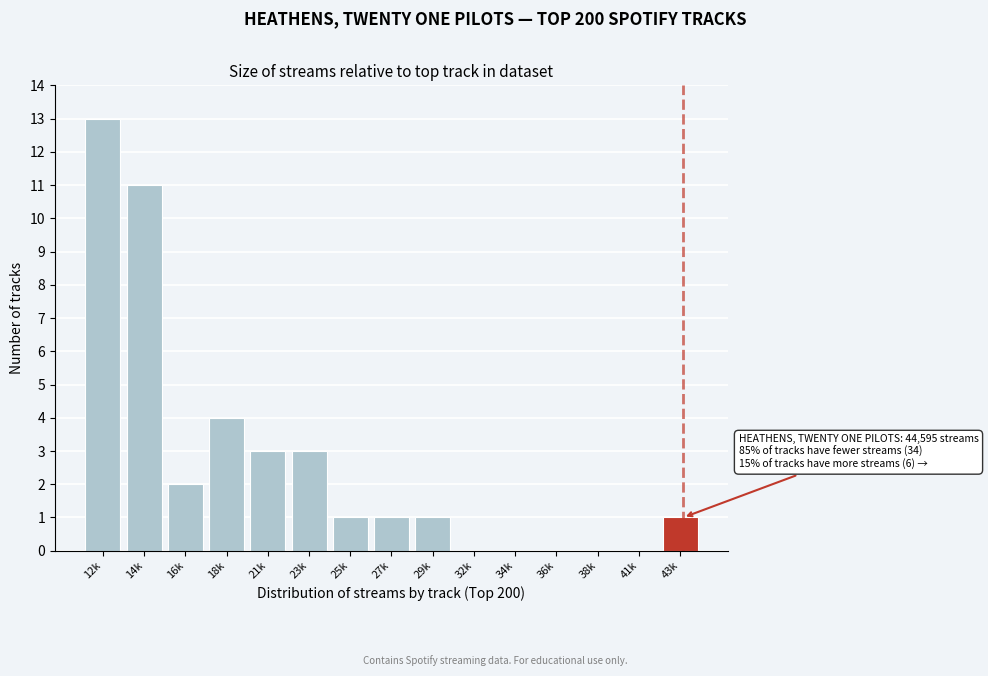

Reading left to right, what are all the values shown in this chart?

12k=13	14k=11	16k=2	18k=4	21k=3	23k=3	25k=1	27k=1	29k=1	32k=0	34k=0	36k=0	38k=0	41k=0	43k=1